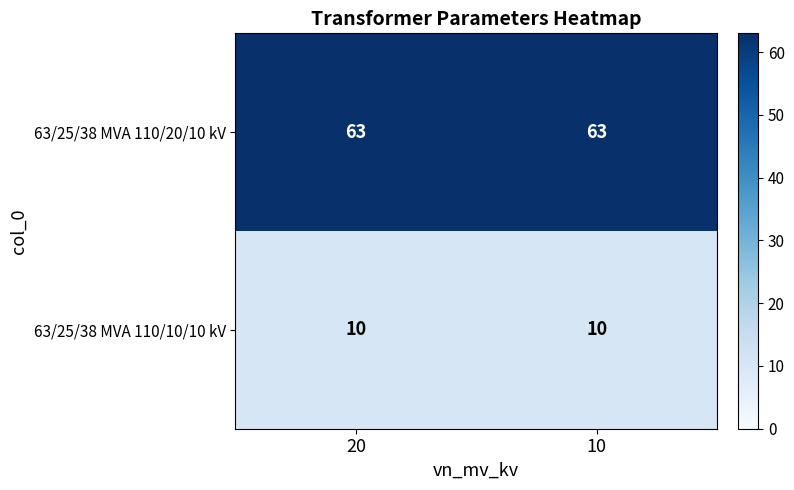

What is the average value of the 63/25/38 MVA 110/20/10 kV series?

63